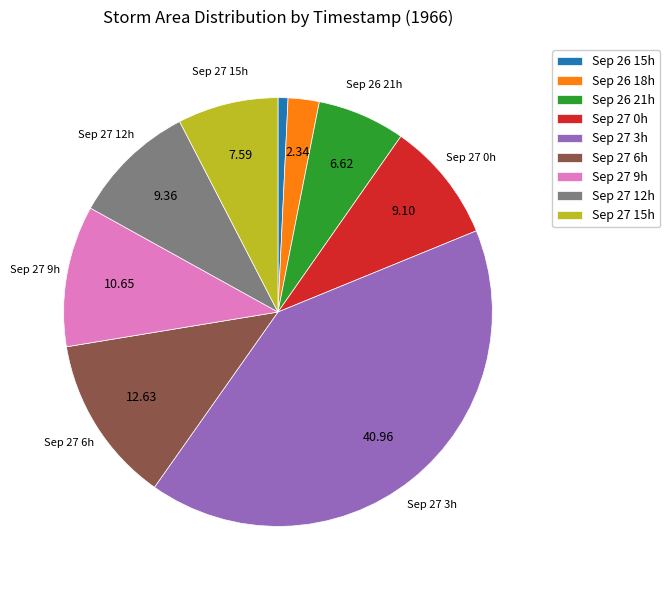

Is there any slice that represents more than half of the pie?

No